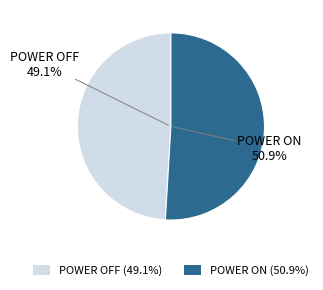

True or false: POWER OFF accounts for 49% of the total.

True